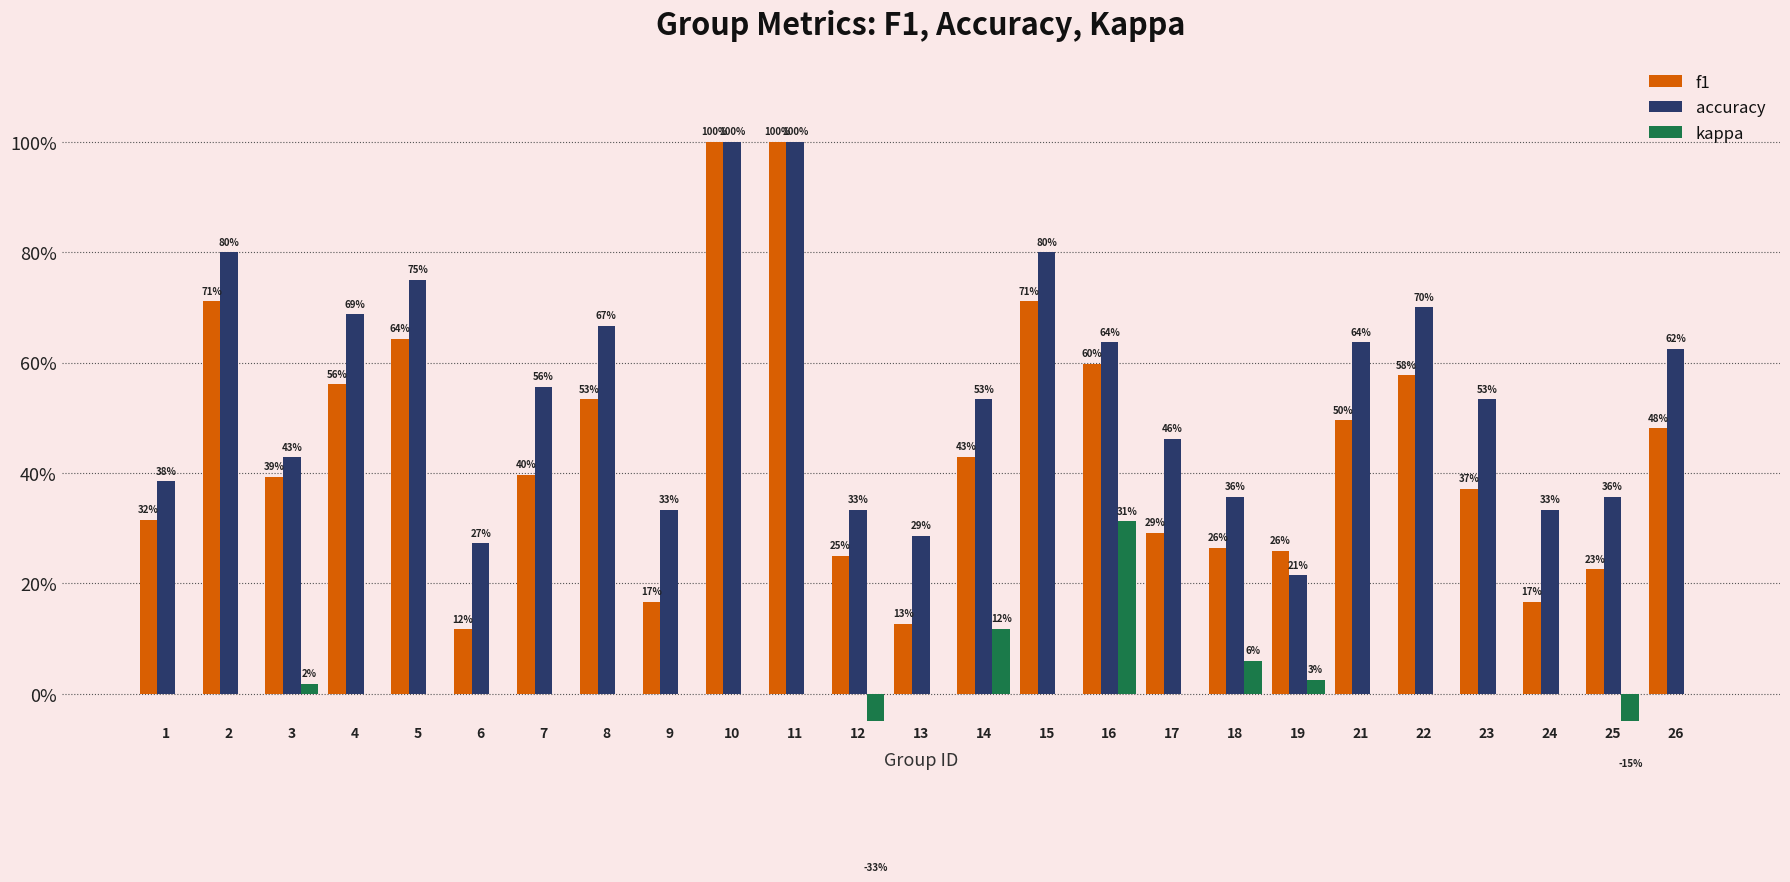

The accuracy series shows 0.6 at 9. True or false?

False